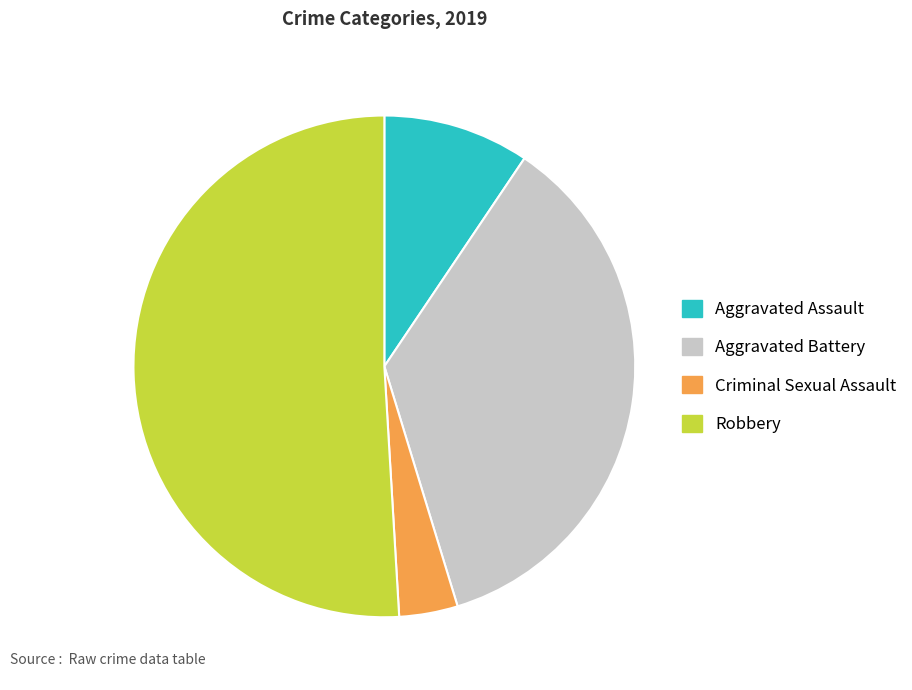

Rank the categories by value from highest to lowest.

Robbery, Aggravated Battery, Aggravated Assault, Criminal Sexual Assault